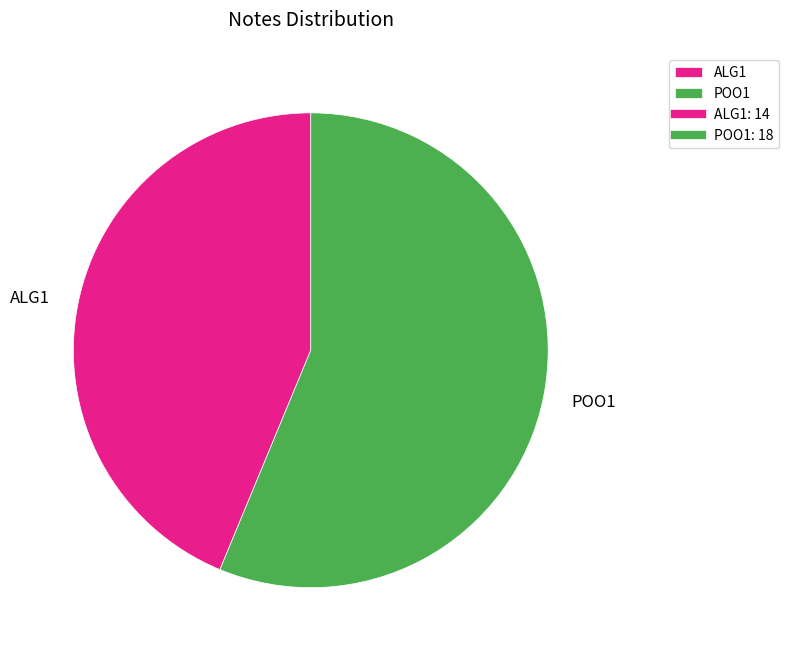

What is the largest slice in the pie chart?

POO1